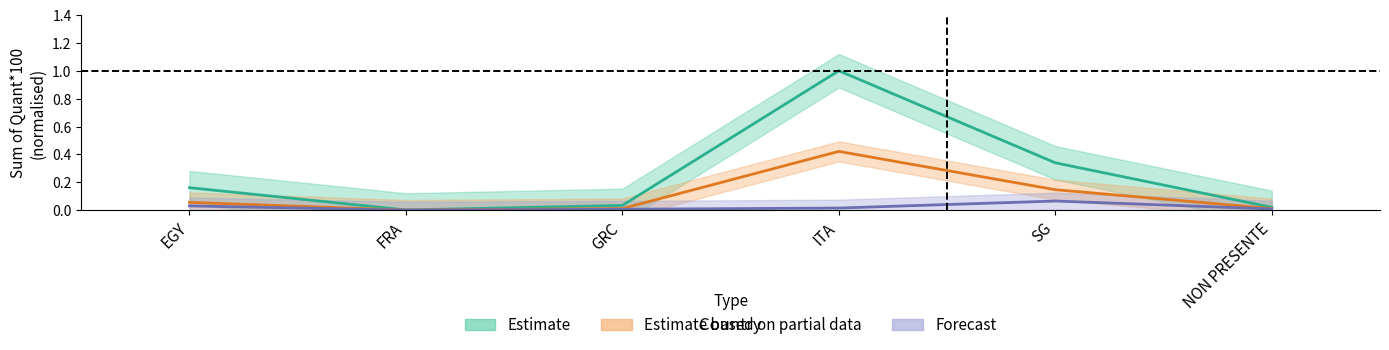

Which series has the largest total across all categories?

Estimate